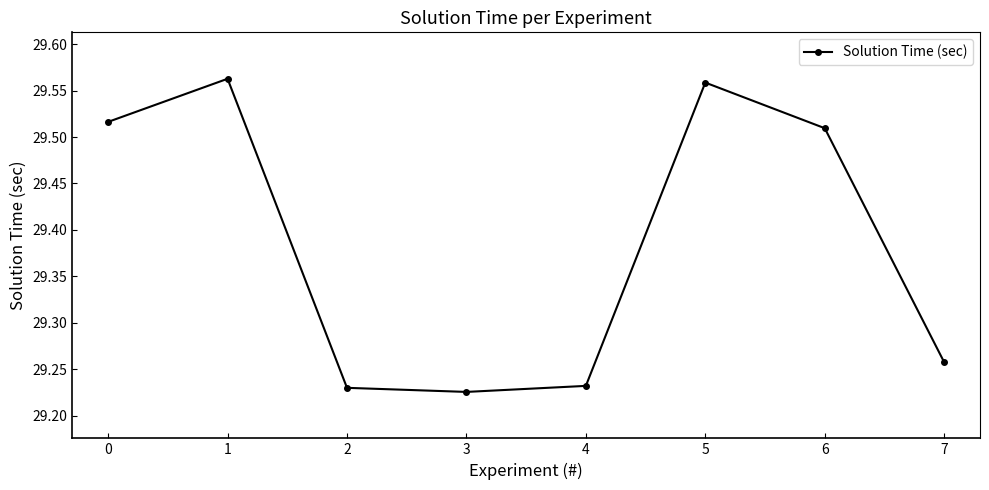

What is the difference between the maximum and minimum values?

0.3